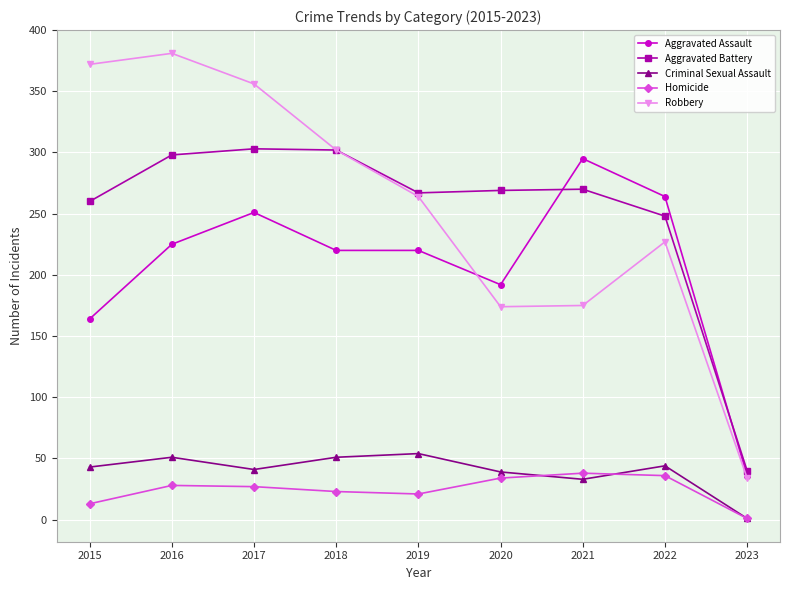

What is the difference between the highest and lowest values at 2020?

235